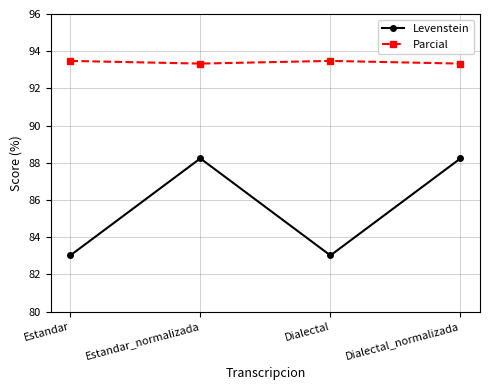

What is the label of the 4th point from the right?

Estandar